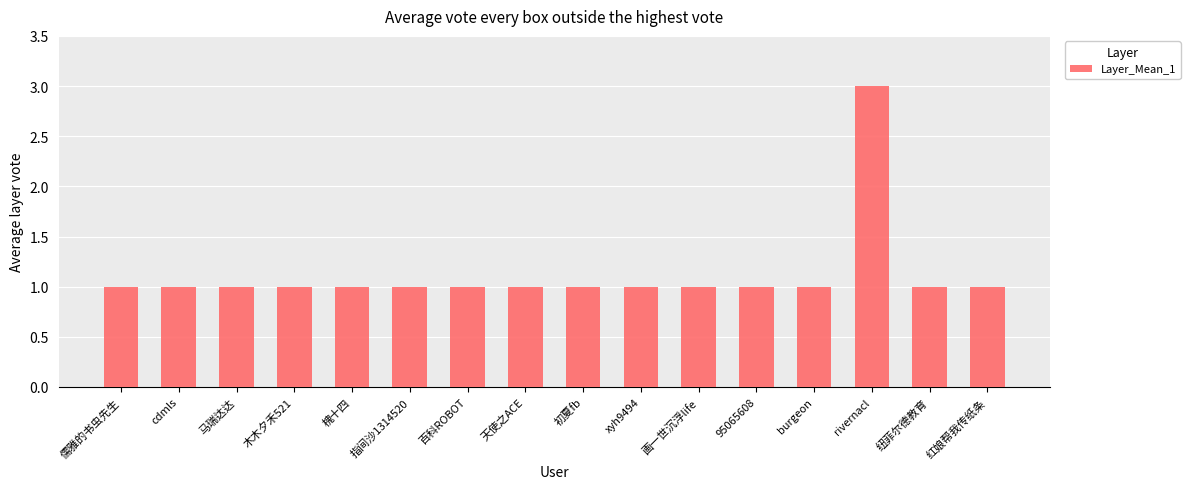

Which has a higher value, burgeon or rivernacl?

rivernacl